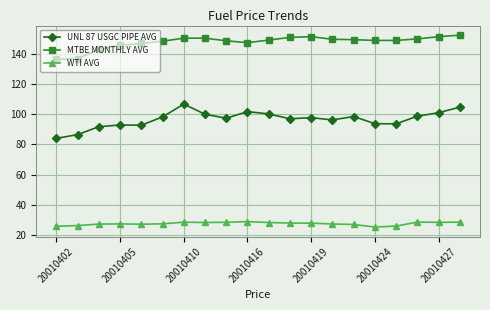

What are all the series names shown in the legend?

UNL 87 USGC PIPE AVG, MTBE MONTHLY AVG, WTI AVG